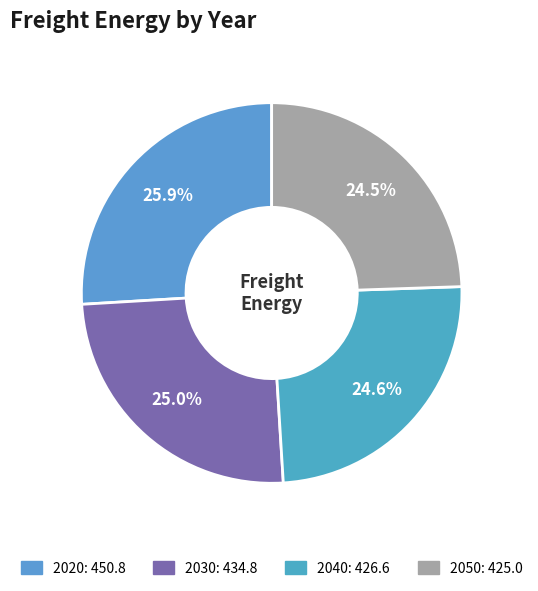

Count the number of slices in the pie.

4